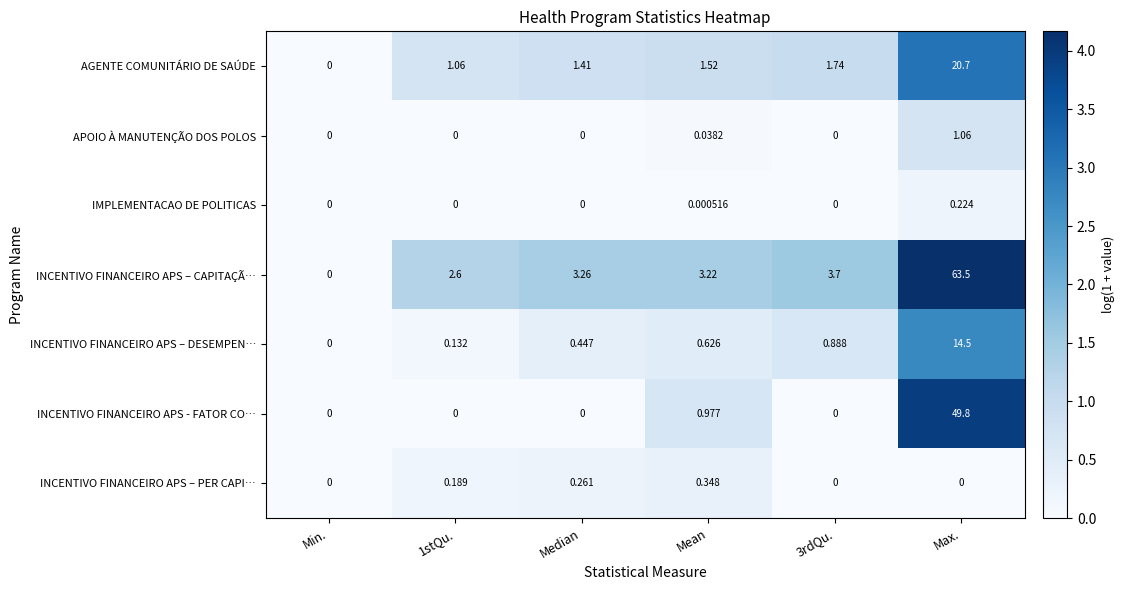

How many categories are shown in the chart?

6